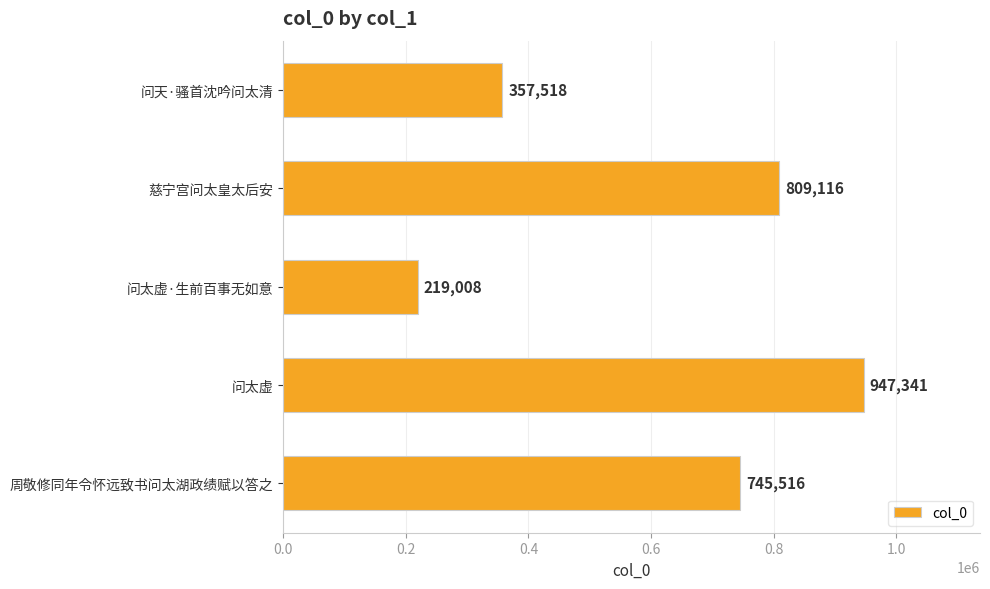

List the labels in order of value, smallest first.

问太虚·生前百事无如意, 问天·骚首沈吟问太清, 周敬修同年令怀远致书问太湖政绩赋以答之, 慈宁宫问太皇太后安, 问太虚